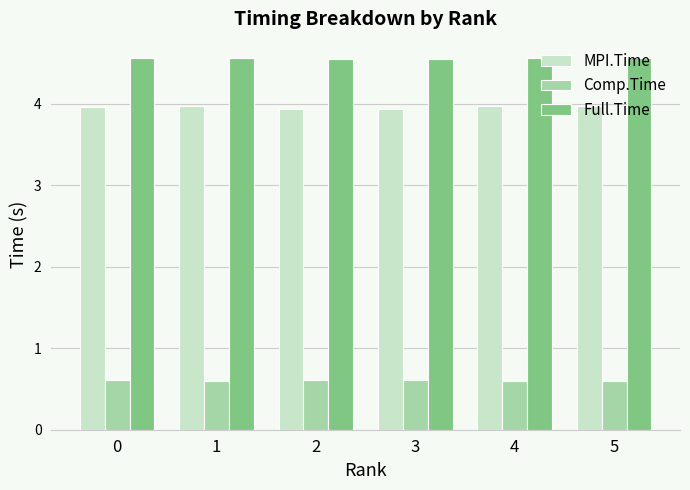

True or false: Comp.Time has a value of 1.0 at 4.

False